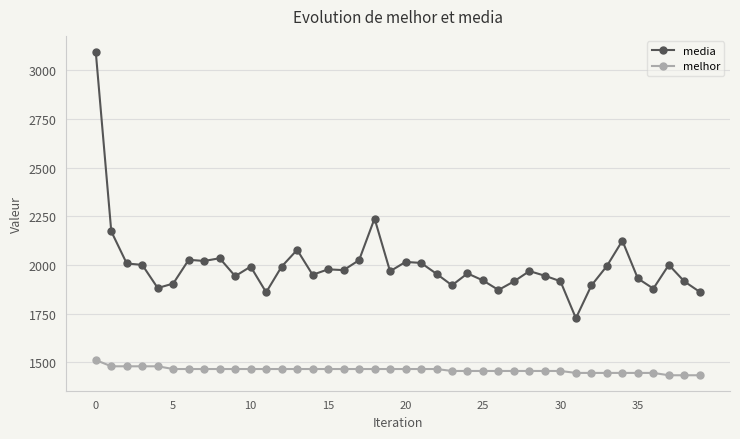

What is the value of the media point at the 13th from the left?

1992